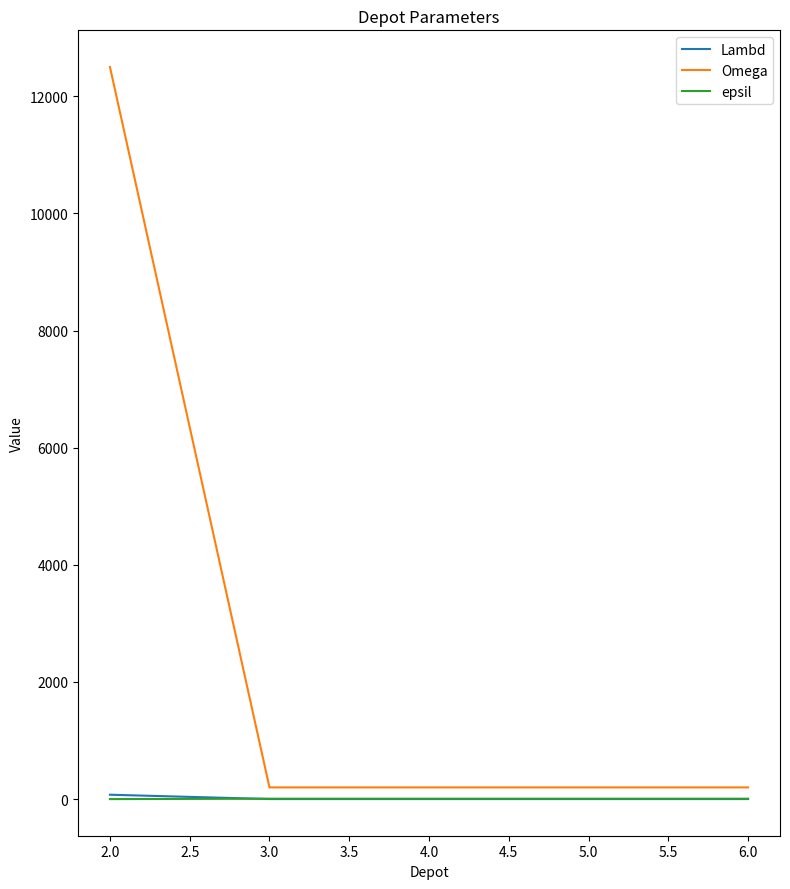

The value of Omega at 2.0 is 21125. True or false?

False